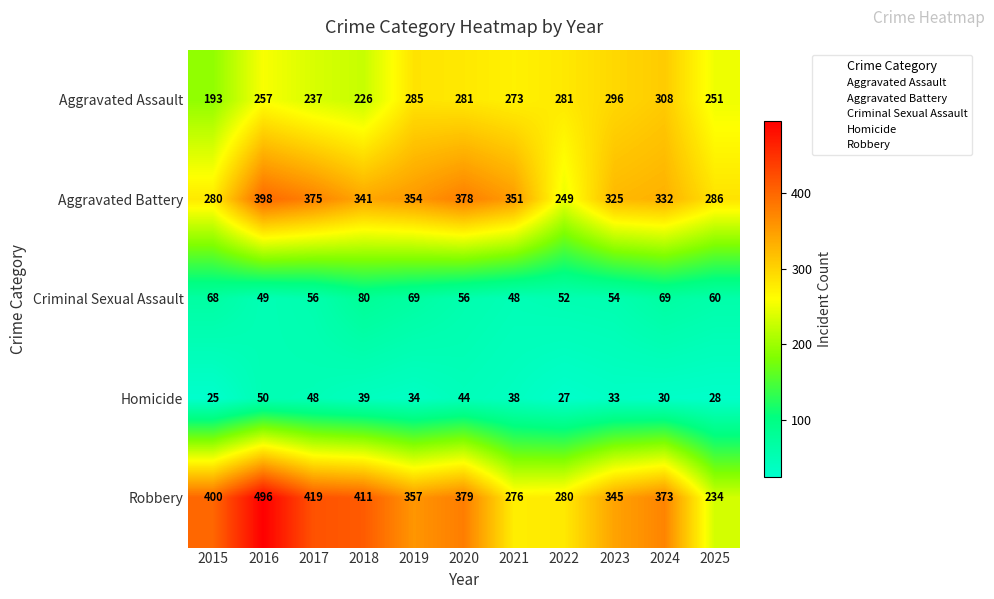

Read the Aggravated Assault value at 2021, to the nearest 50.

250